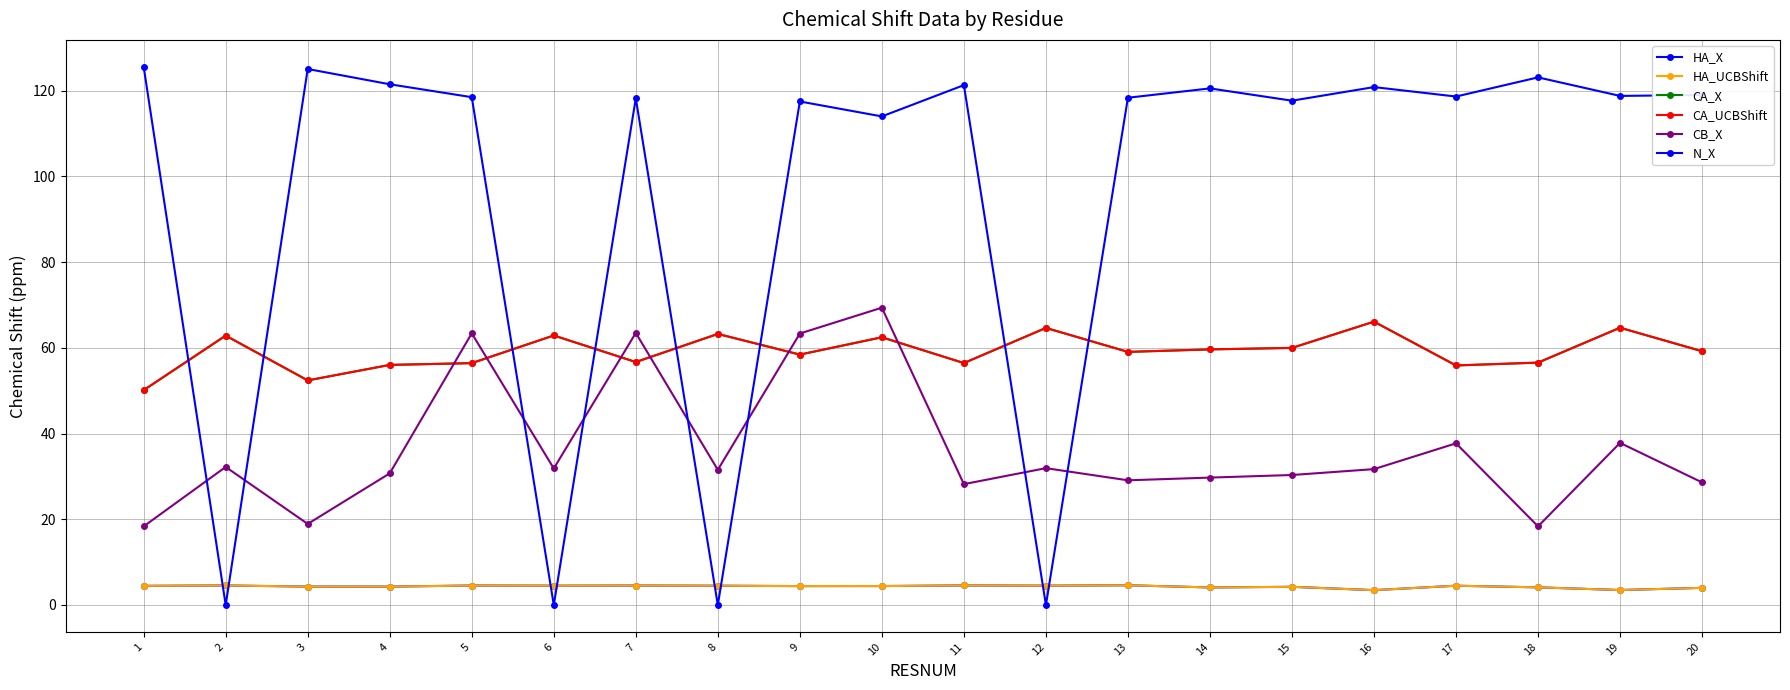

Does the chart have visible grid lines?

Yes